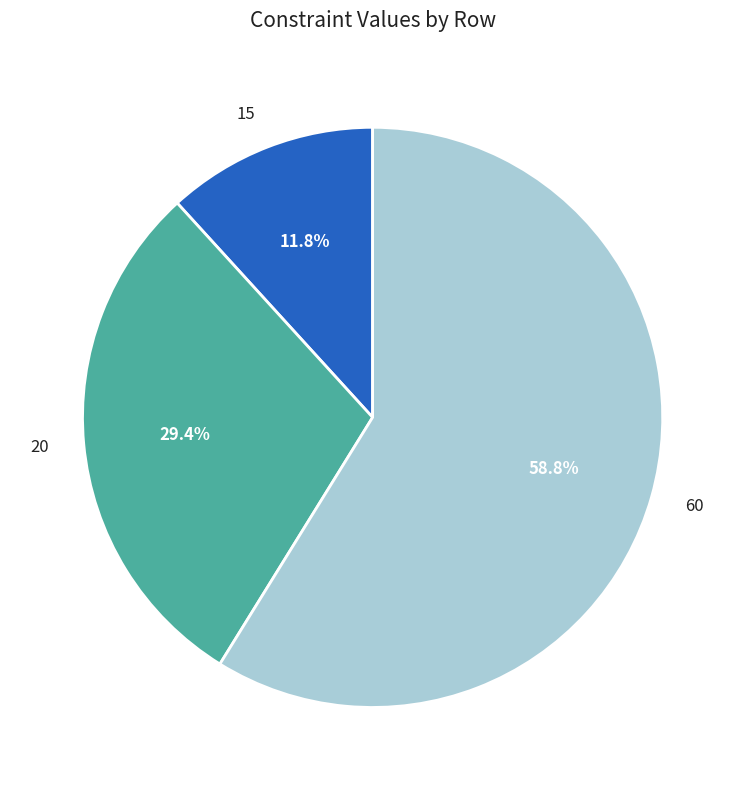

Which slice is the smallest?

15